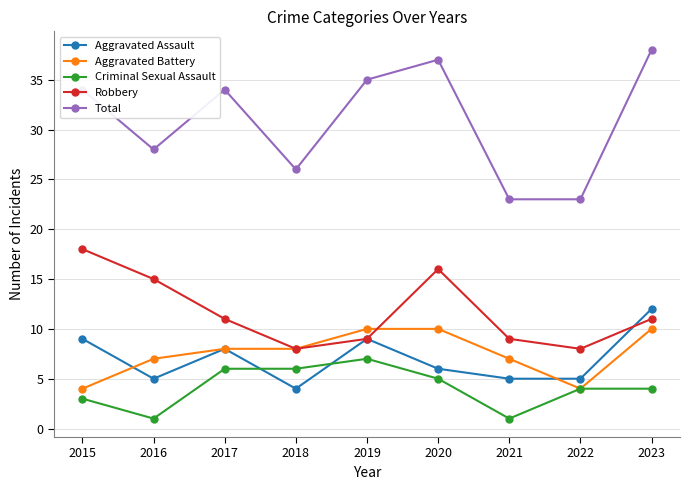

Reading left to right, transcribe all the data shown in this chart.

Aggravated Assault: 9	5	8	4	9	6	5	5	12
Aggravated Battery: 4	7	8	8	10	10	7	4	10
Criminal Sexual Assault: 3	1	6	6	7	5	1	4	4
Robbery: 18	15	11	8	9	16	9	8	11
Total: 34	28	34	26	35	37	23	23	38